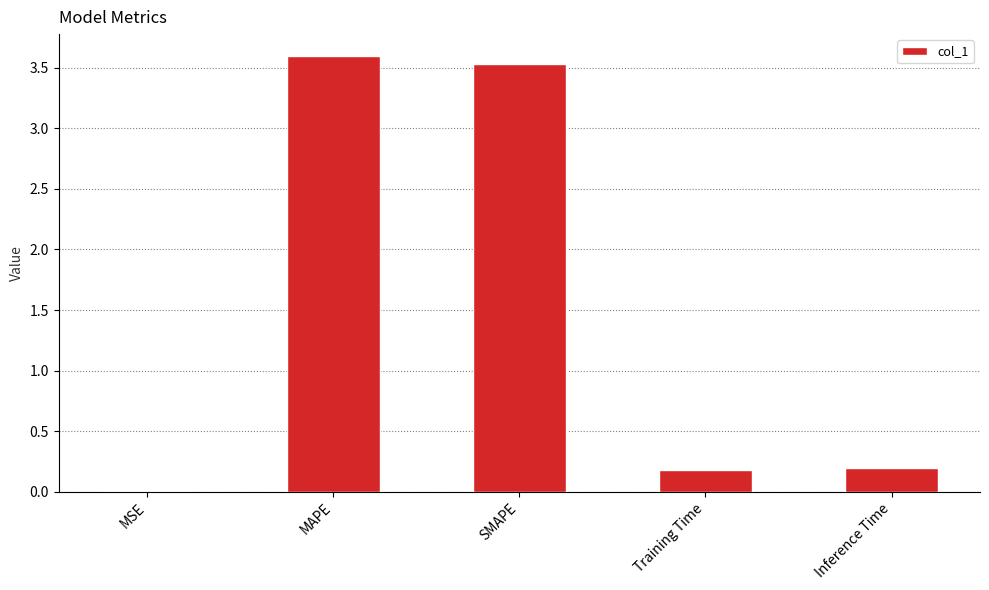

What is the sum of the values at Training Time and MAPE?

3.8